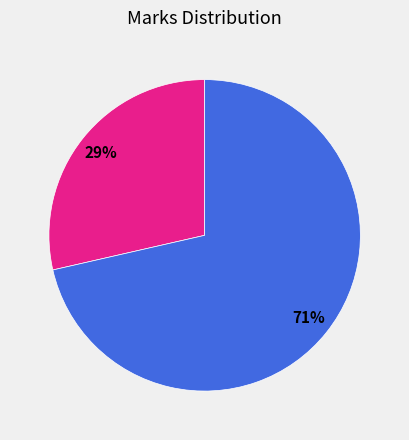

To the nearest percent, what is the average slice percentage?

50%